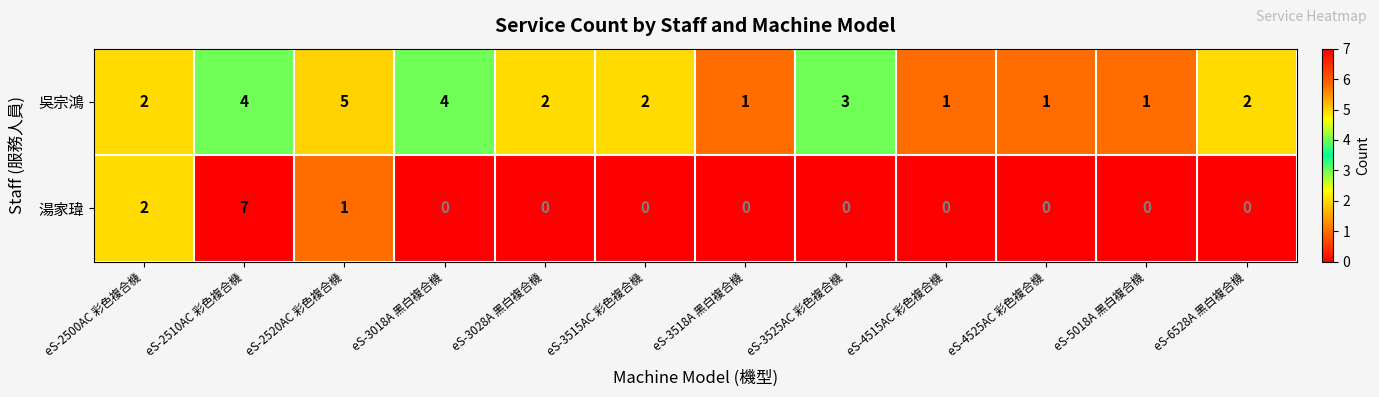

How many categories are shown in the chart?

12